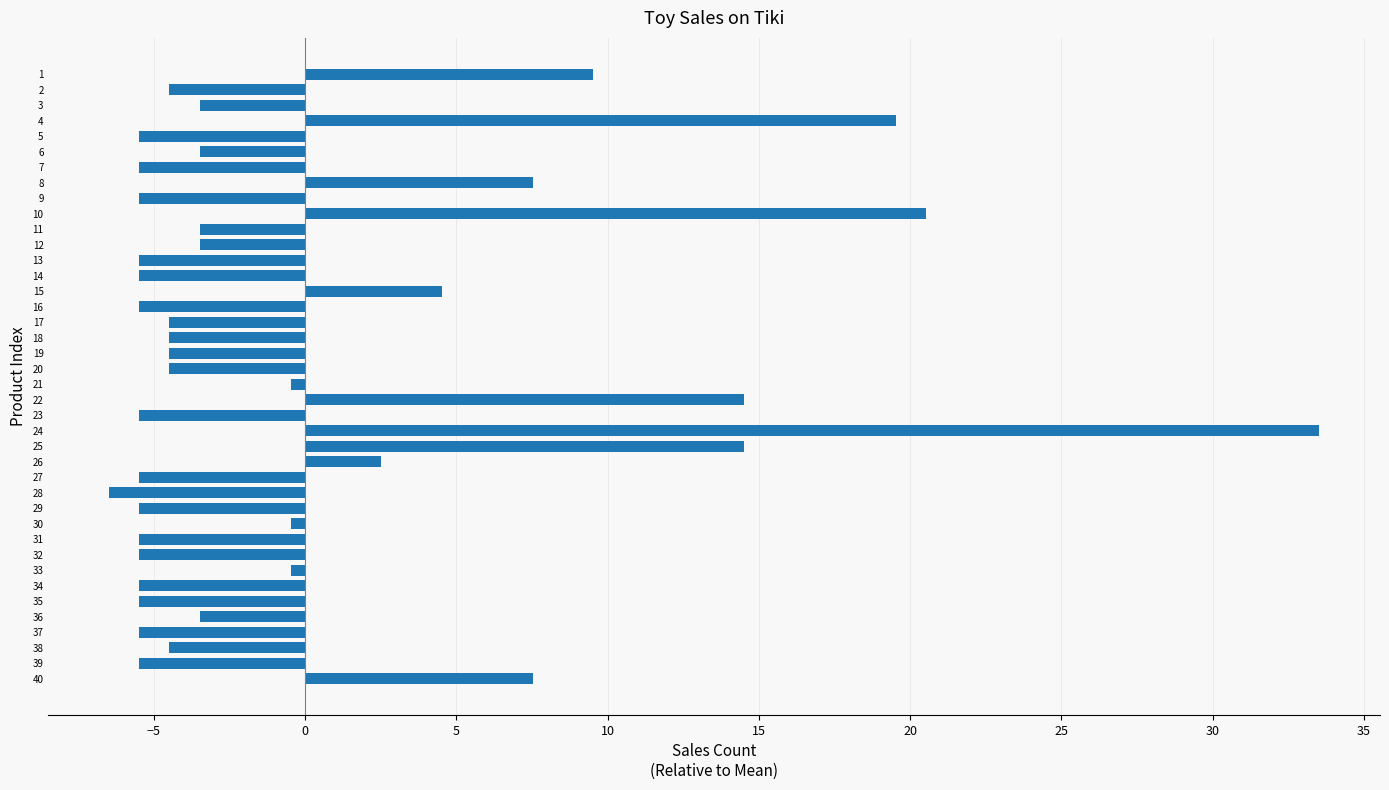

What is the smallest value displayed?

-6.5